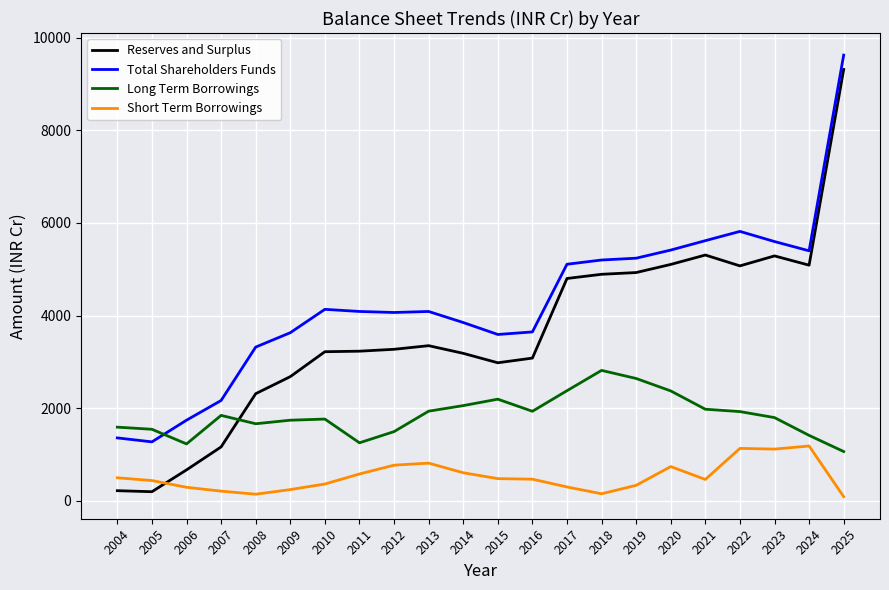

Where is the first local minimum for Total Shareholders Funds?

2005